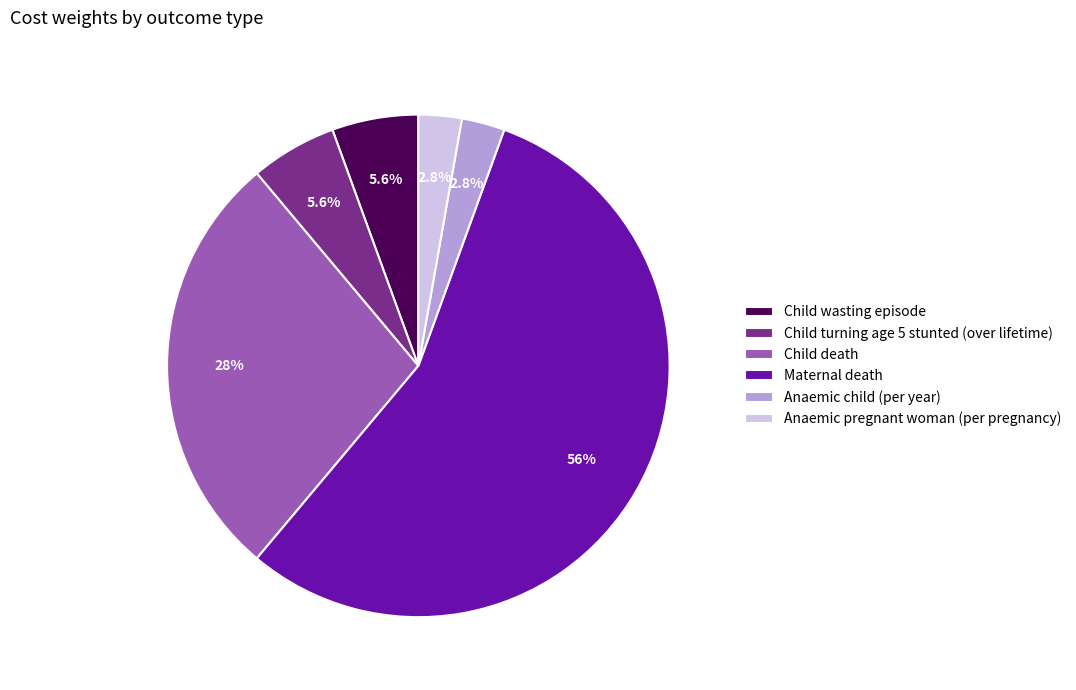

To the nearest percent, what percentage of the pie is Child wasting episode?

6%